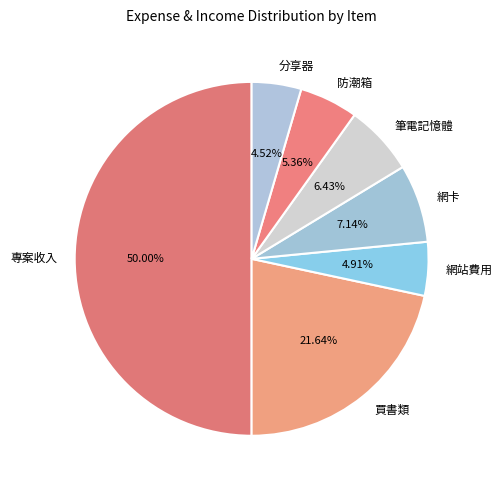

Between 專案收入 and 買書類, which is larger?

專案收入